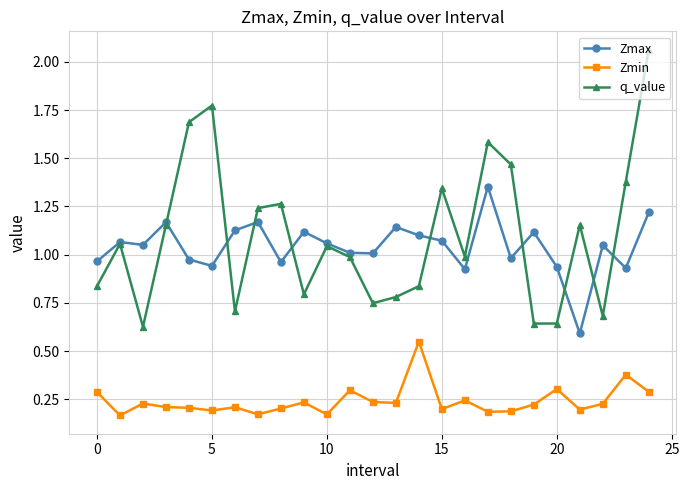

List the series in order of their peak value, lowest first.

Zmin, Zmax, q_value